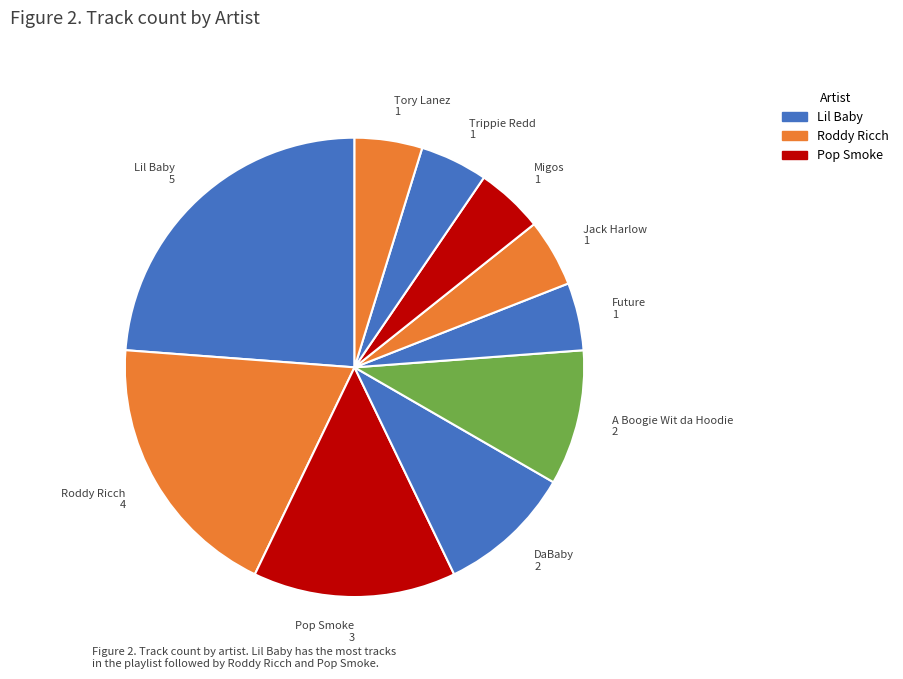

Is it true that Pop Smoke is 4% of the pie?

False